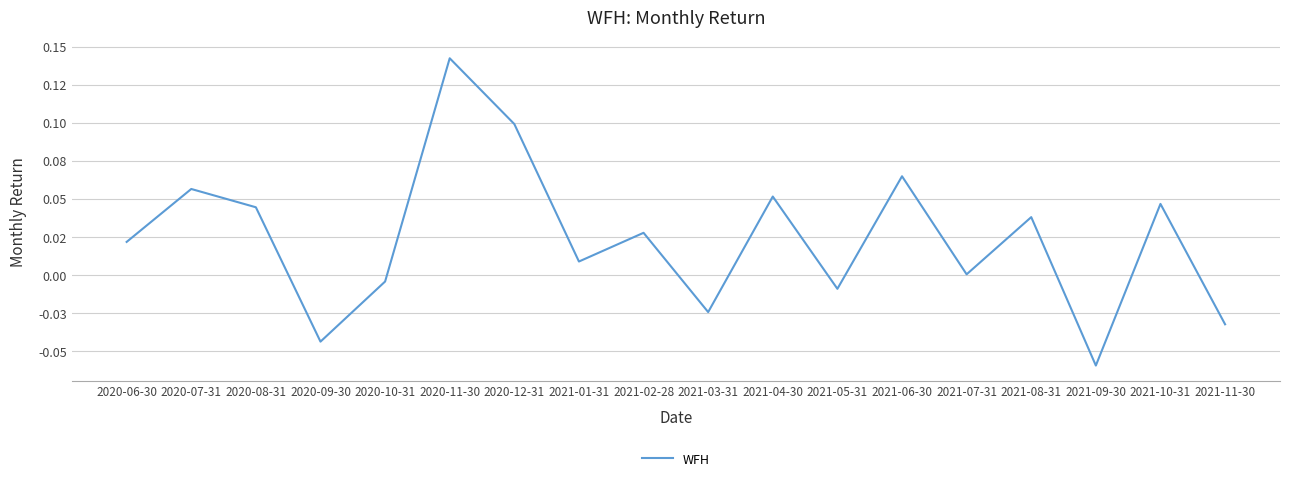

Is this an area chart (filled region under the line)?

No